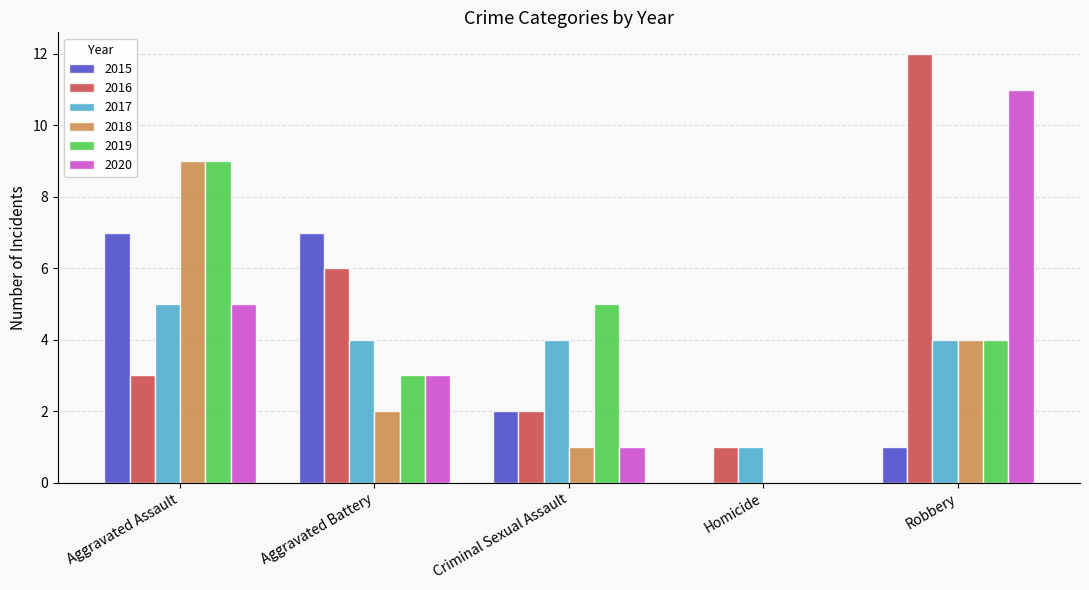

Which category has the highest value across all series?

Robbery